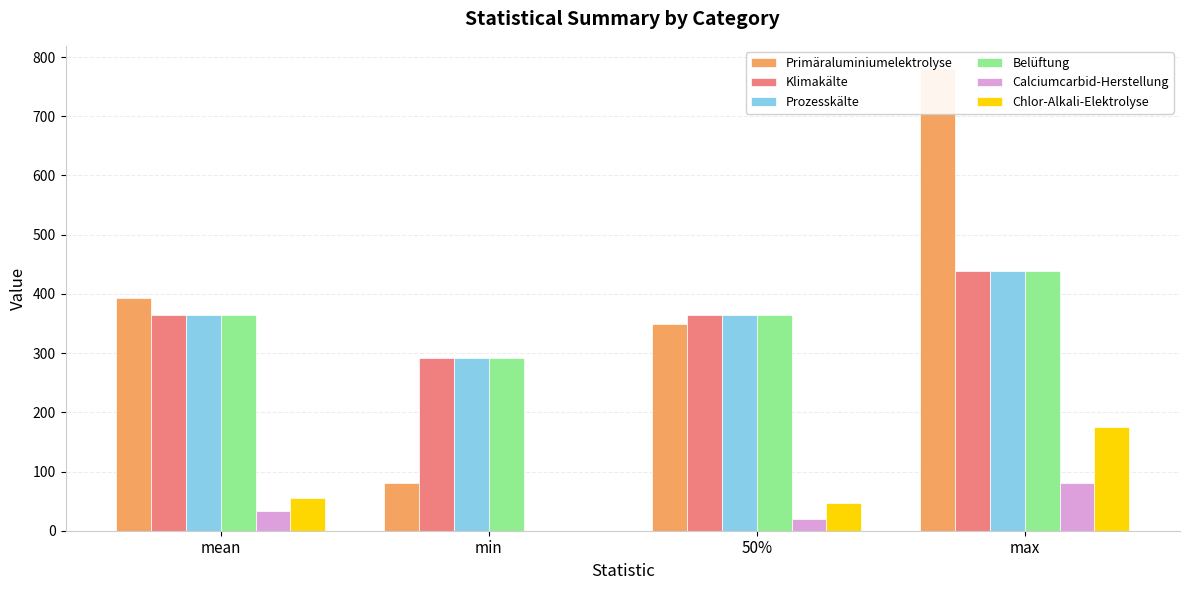

Which category has the highest value across all series?

max